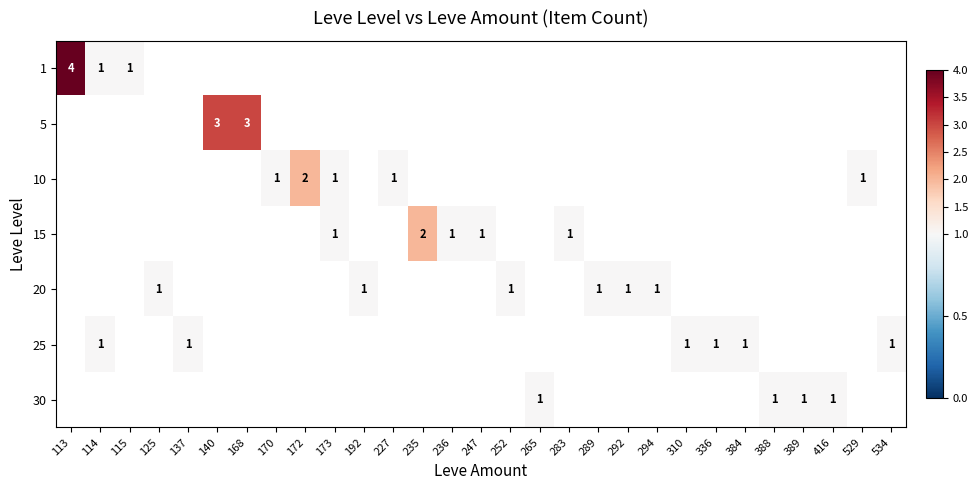

How many series are shown in this chart?

7